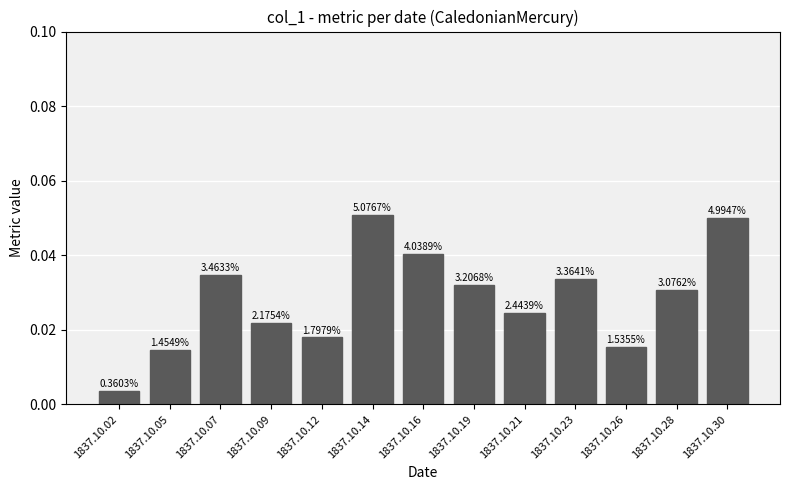

List the labels in order of value, smallest first.

1837.10.02, 1837.10.05, 1837.10.26, 1837.10.12, 1837.10.09, 1837.10.21, 1837.10.28, 1837.10.19, 1837.10.23, 1837.10.07, 1837.10.16, 1837.10.30, 1837.10.14